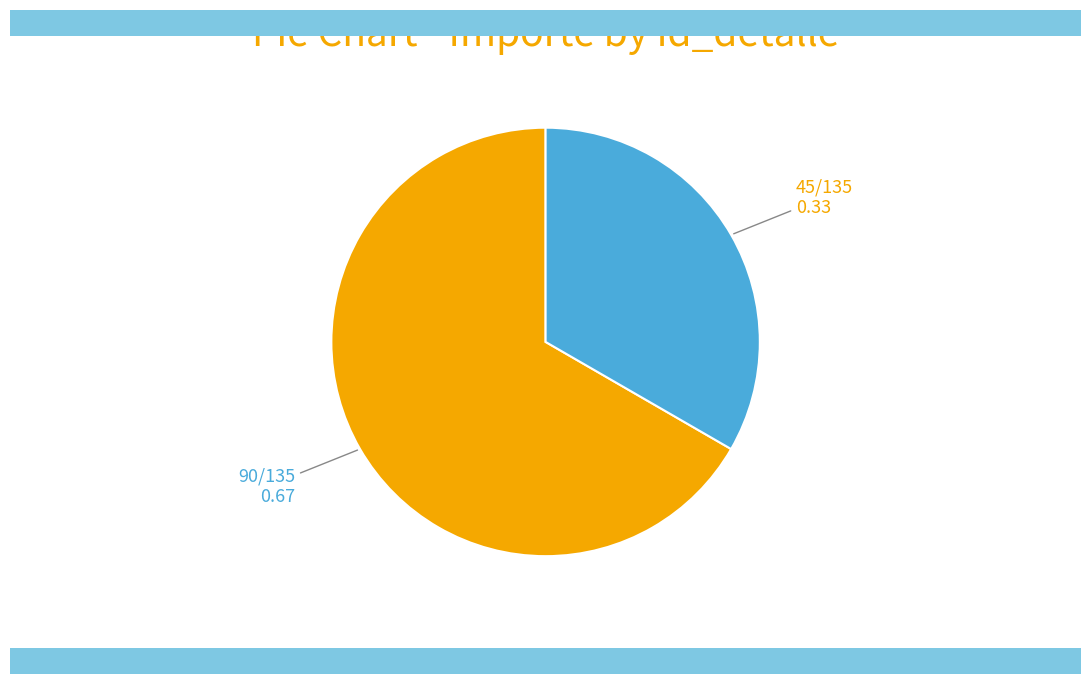

Is there a majority slice in this chart?

Yes